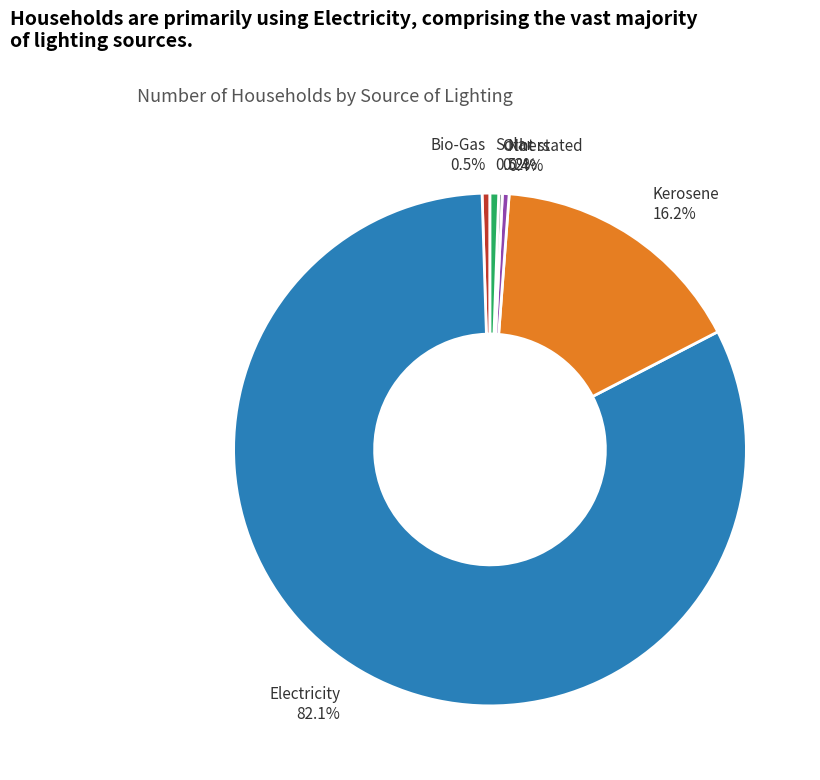

What is the largest slice in the pie chart?

Electricity